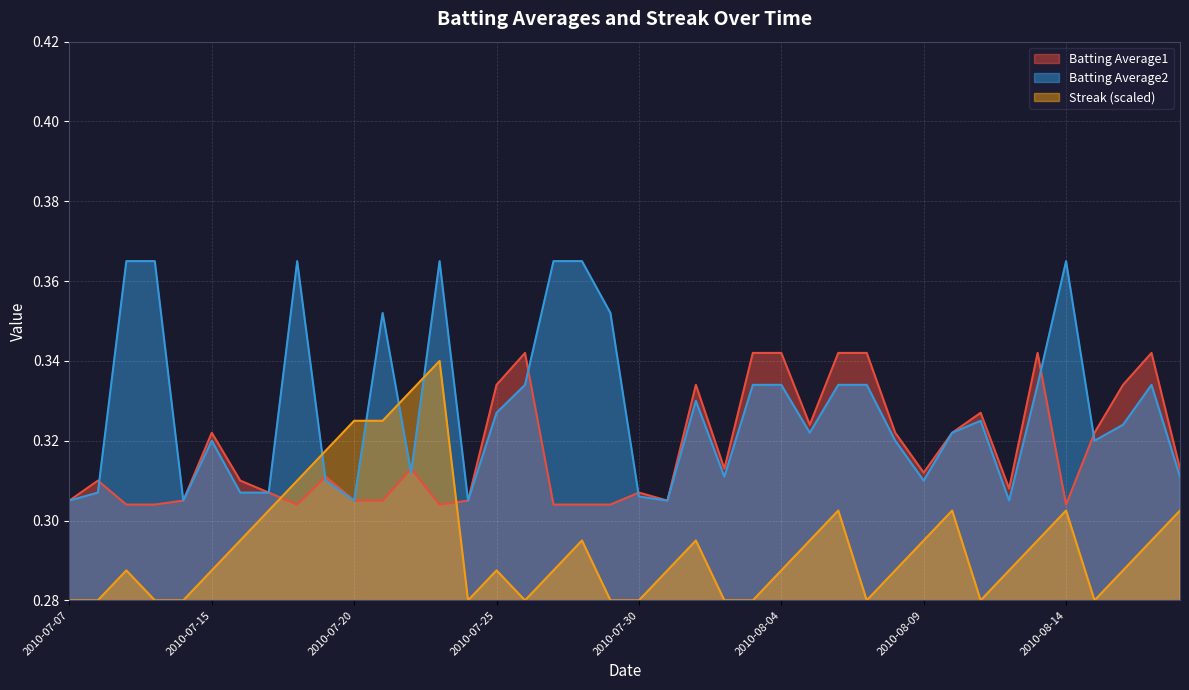

Between 2010-07-07 and 2010-07-10, which series saw the biggest shift?

Batting Average2